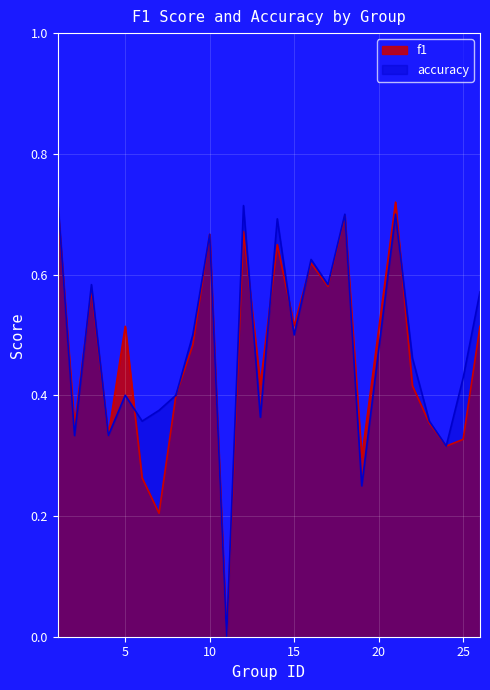

What is the sum of all f1 values?

11.6